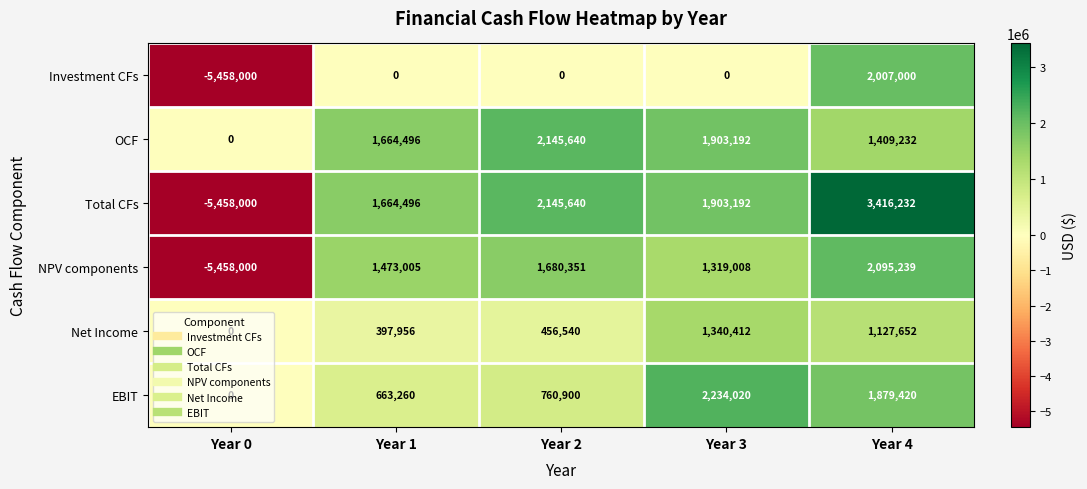

List the labels in order of Net Income value, smallest first.

Year 0, Year 1, Year 2, Year 4, Year 3